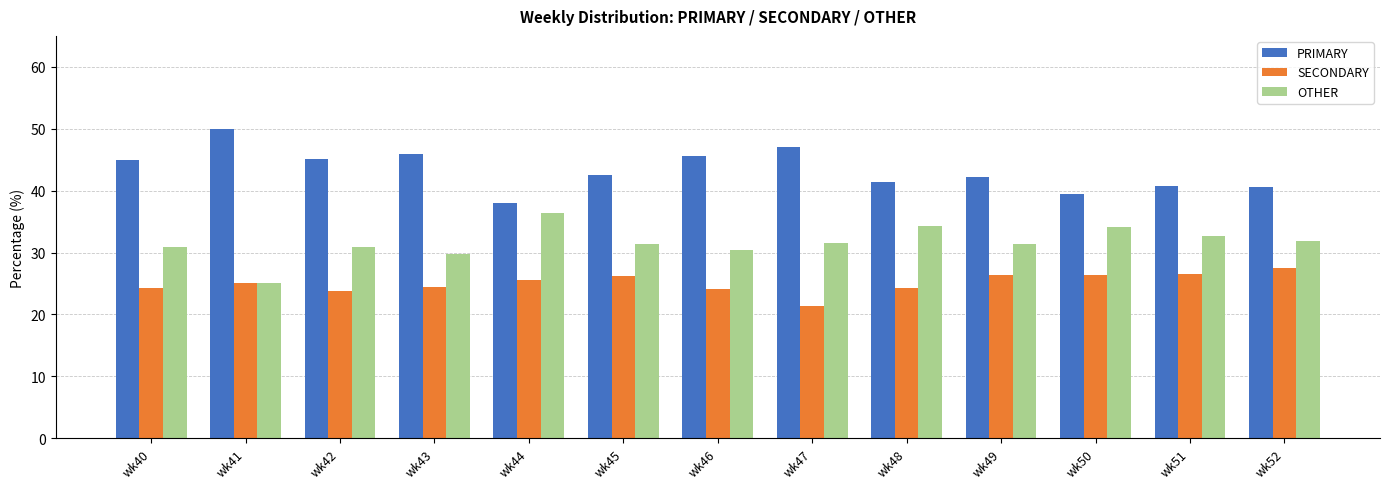

Count the number of data series in this chart.

3